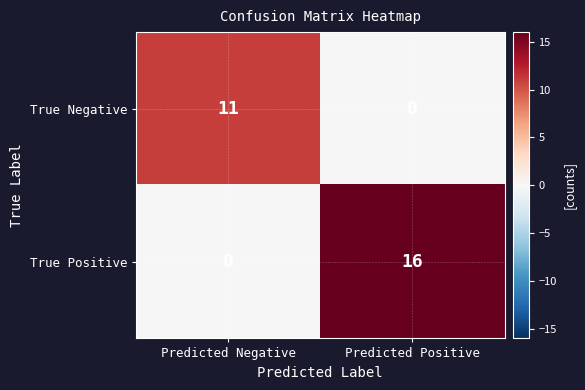

At how many categories does at least one series exceed 6?

2